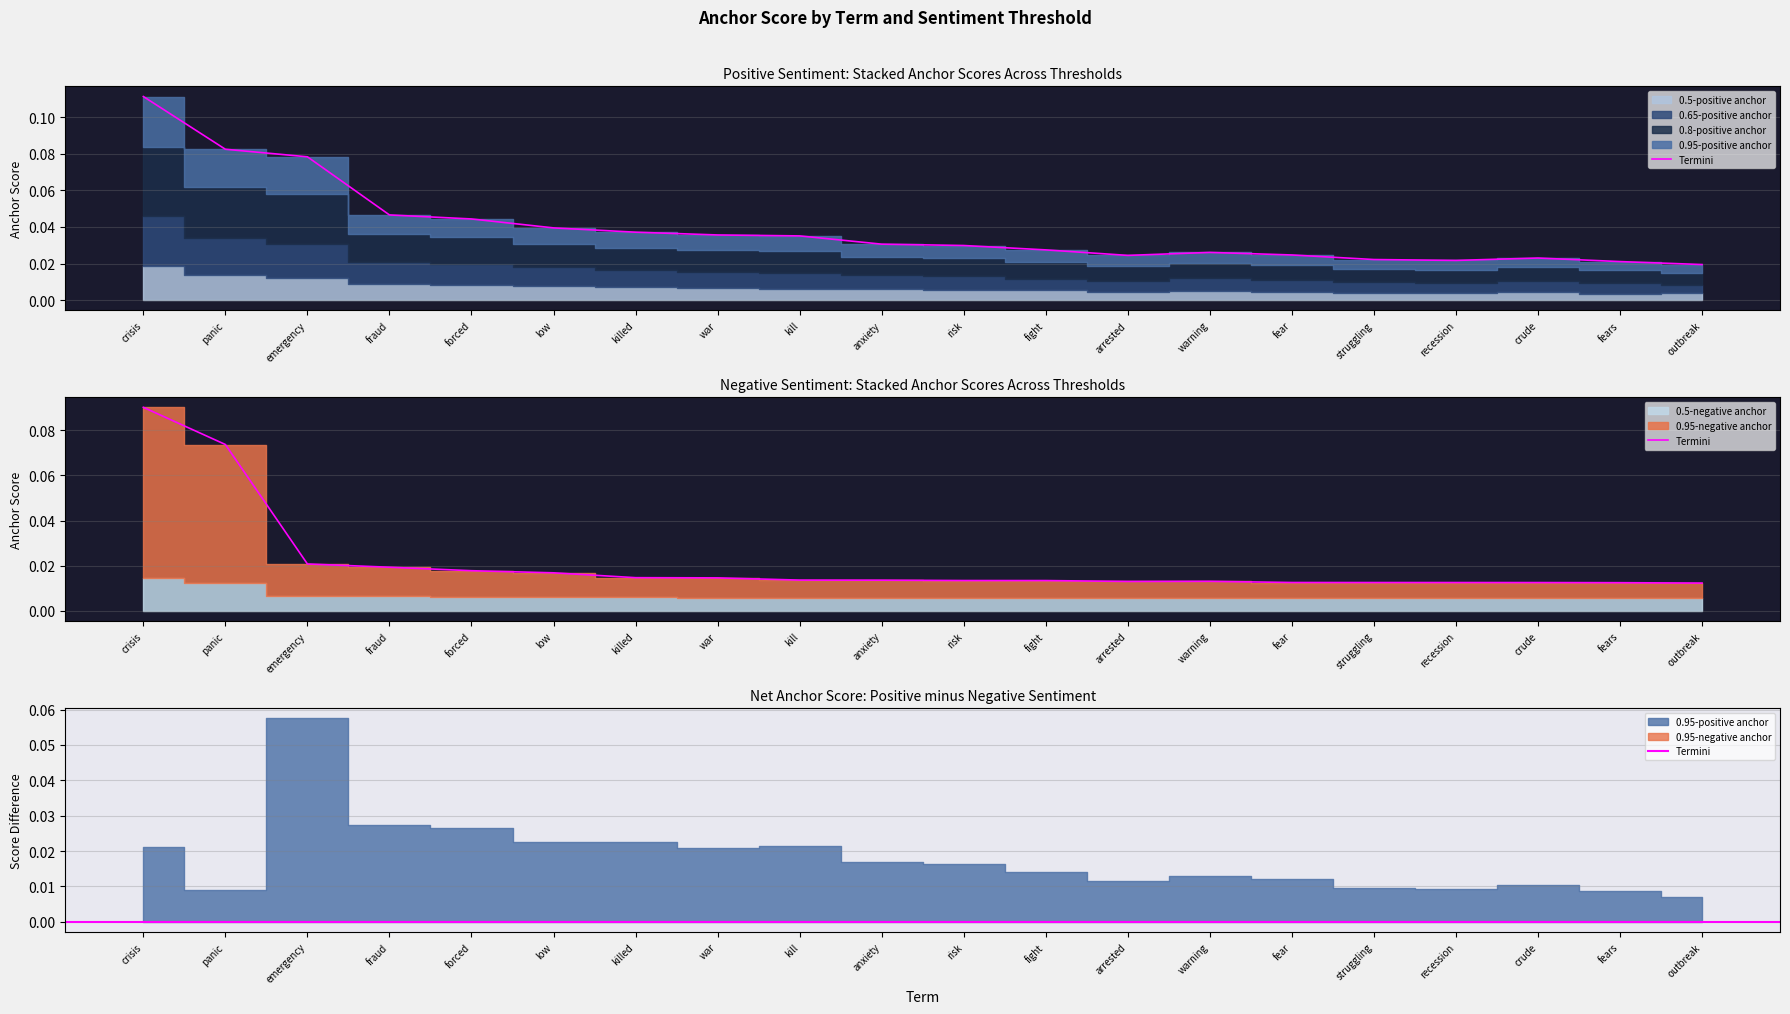

The value of 0.5-negative anchor at crisis is 0.0. True or false?

True